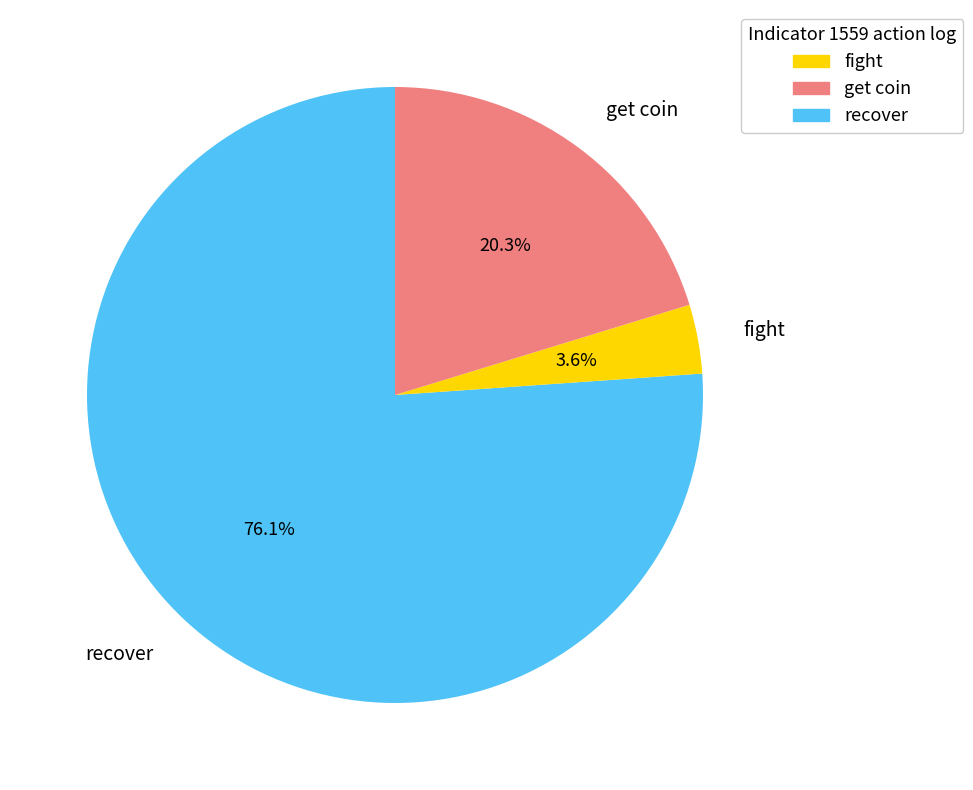

Rank the categories by value from highest to lowest.

recover, get coin, fight